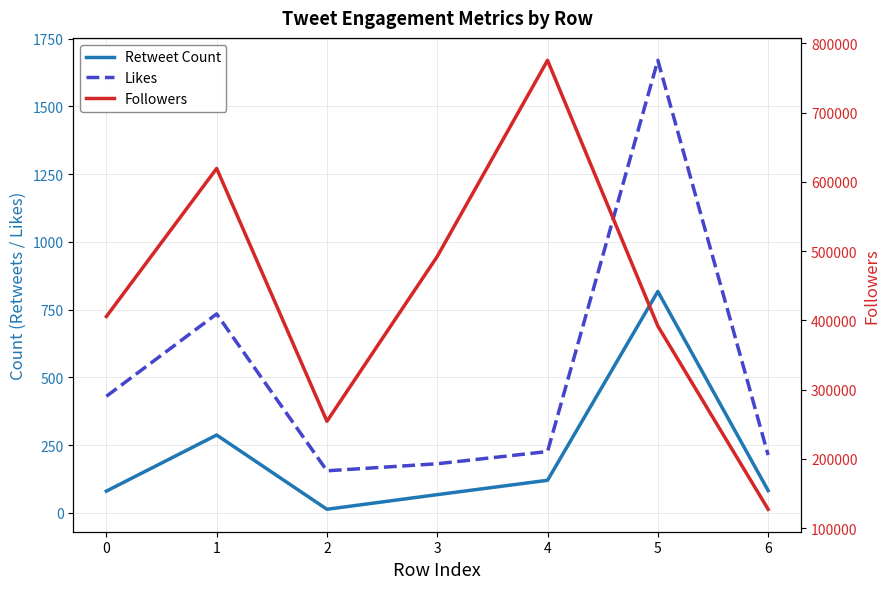

True or false: Followers has a value of 775388 at 4.

True